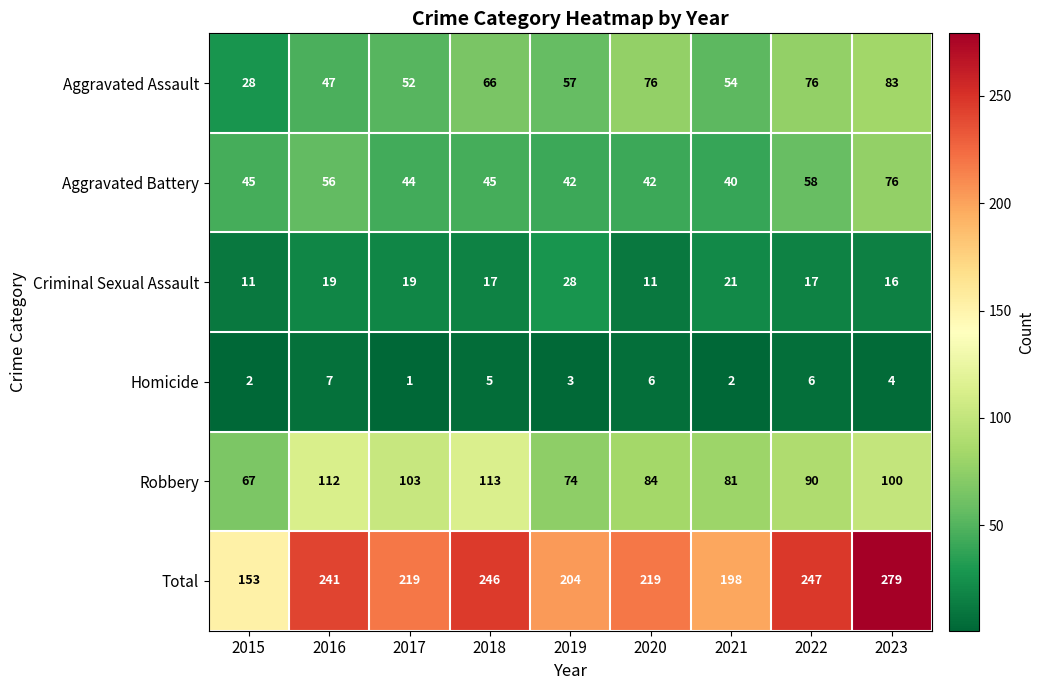

Rank the series by their maximum value, from highest to lowest.

Total, Robbery, Aggravated Assault, Aggravated Battery, Criminal Sexual Assault, Homicide